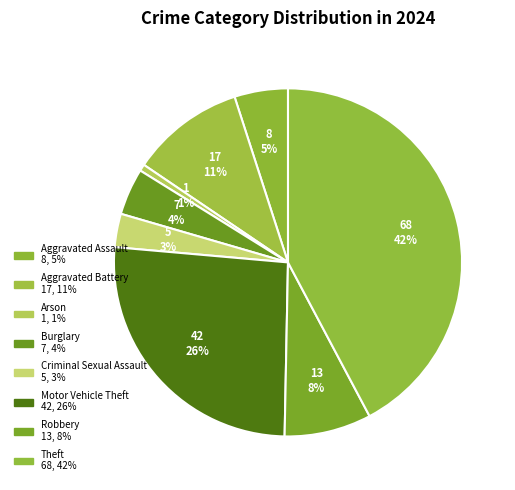

Is the sum of Robbery and Aggravated Battery greater than half?

No